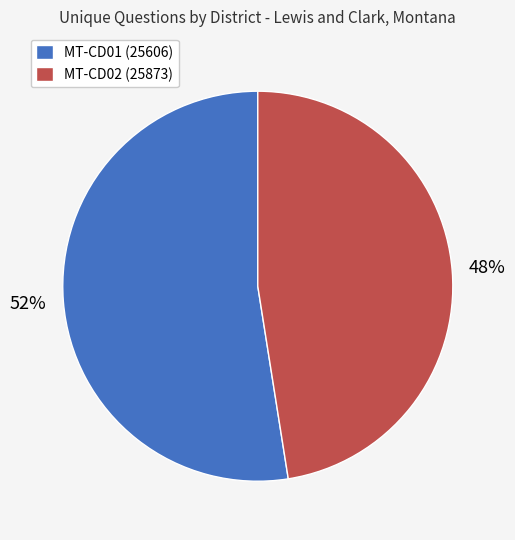

How many segments does this pie chart have?

2